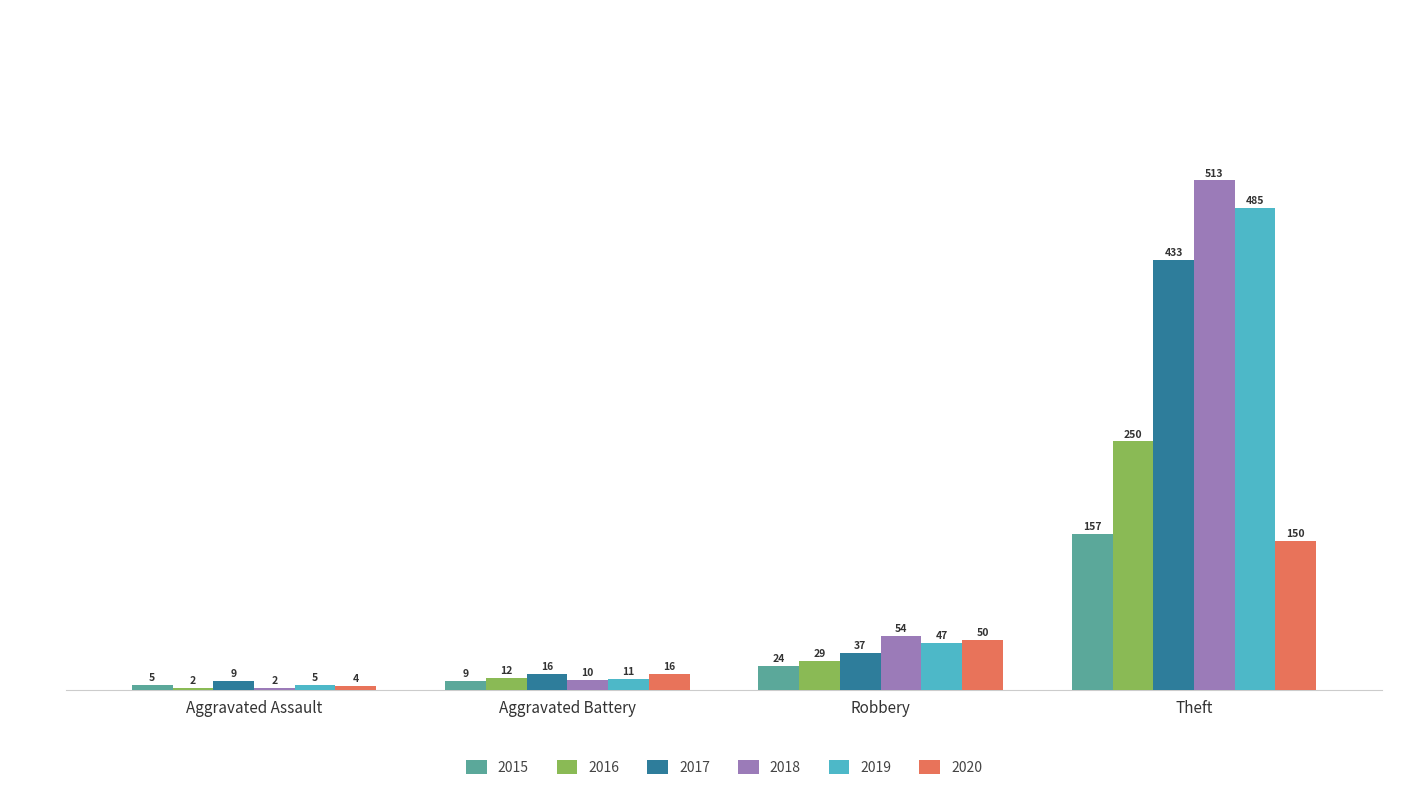

Where is 2016 nearest to the value 126?

Robbery